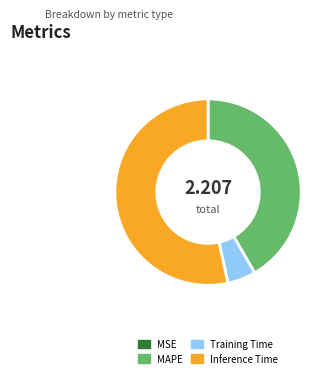

Which slice is the largest?

Inference Time